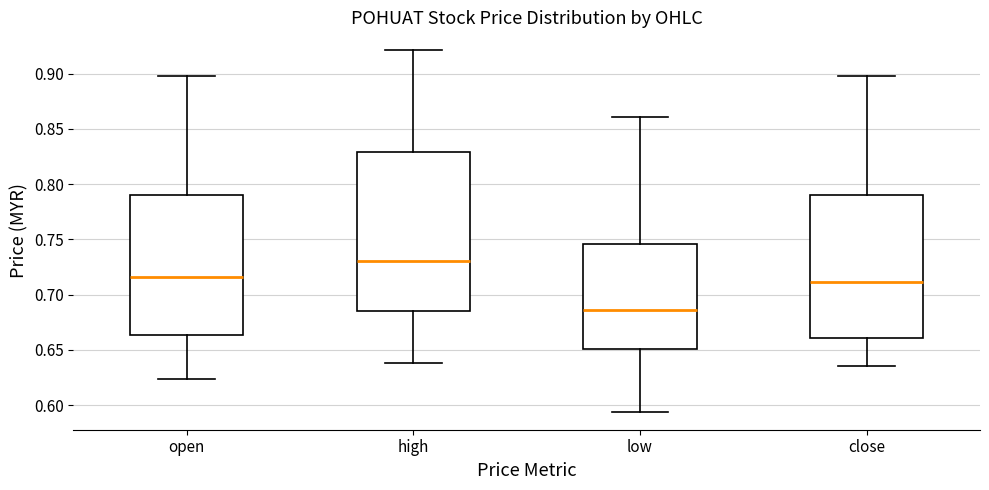

Reading left to right, read every box against the y-axis: the position of its median line, the range the box covers, and the ends of its whiskers. The values are not printed on the chart, so give them approximately, as read against the axis.

open: median 0.715, box 0.665 to 0.790, whiskers 0.625 to 0.900
high: median 0.730, box 0.685 to 0.830, whiskers 0.640 to 0.920
low: median 0.685, box 0.650 to 0.745, whiskers 0.595 to 0.860
close: median 0.710, box 0.660 to 0.790, whiskers 0.635 to 0.900